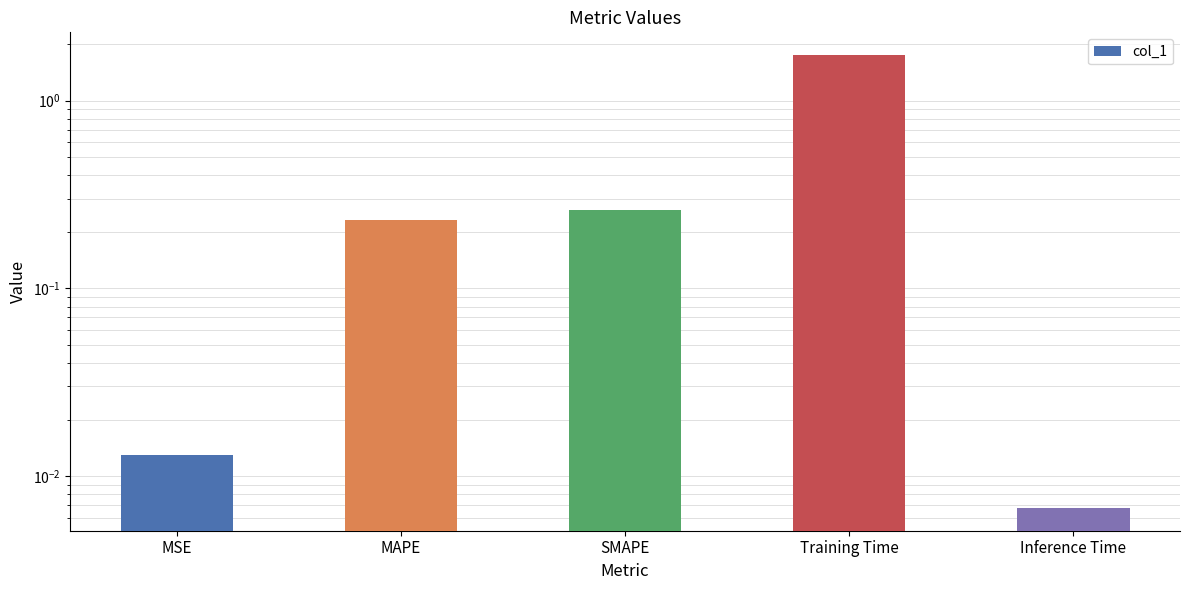

Between SMAPE and Training Time, which is larger?

Training Time